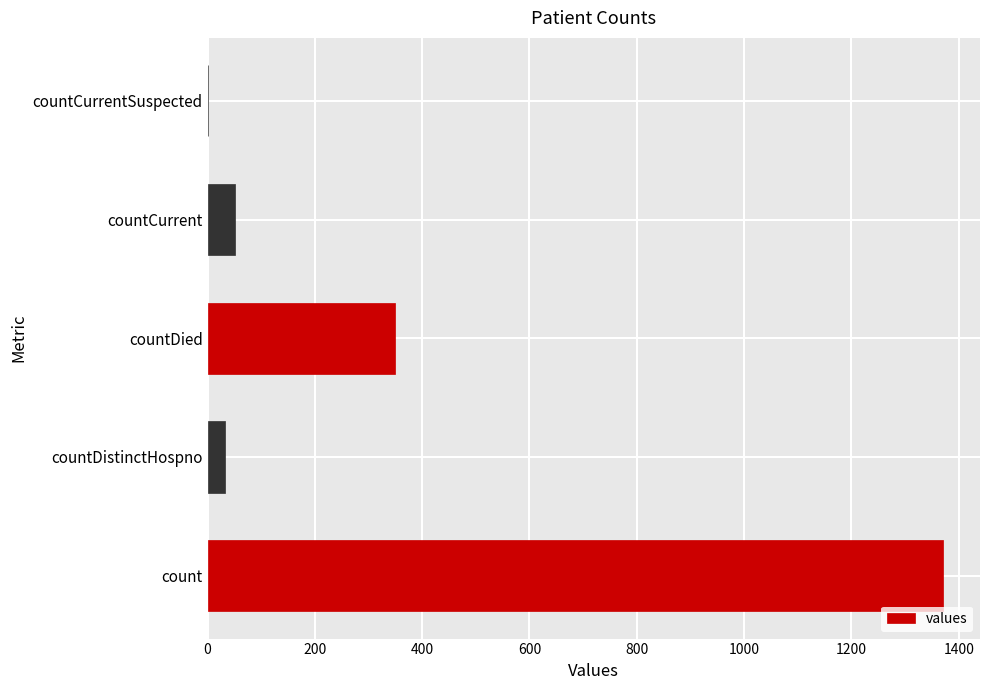

What is the change in value from countDistinctHospno to countDied?

+316